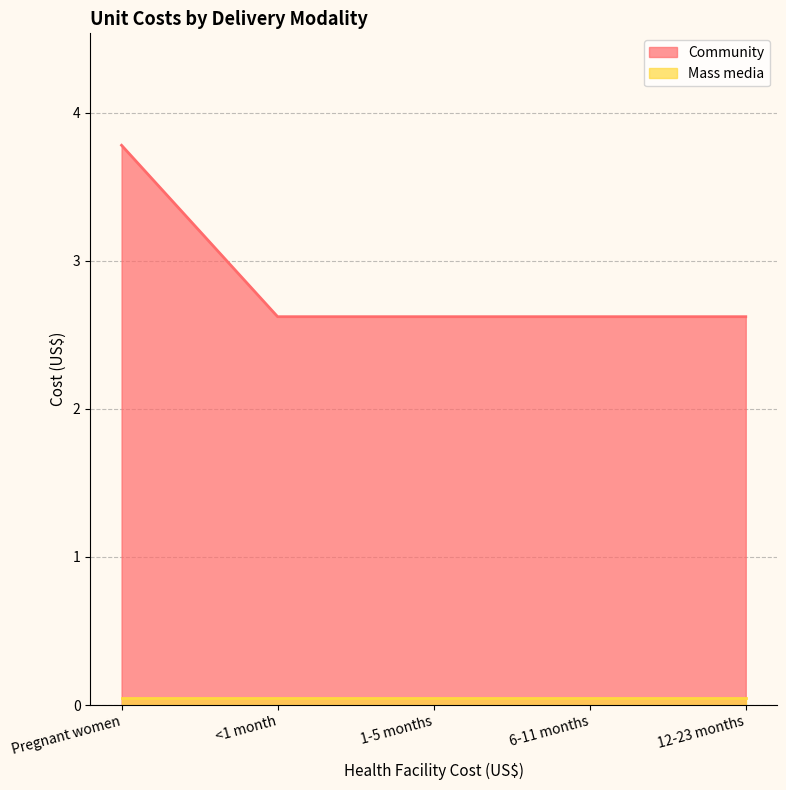

Approximately how many times larger is the value at 6-11 months compared to 1-5 months?

1.0